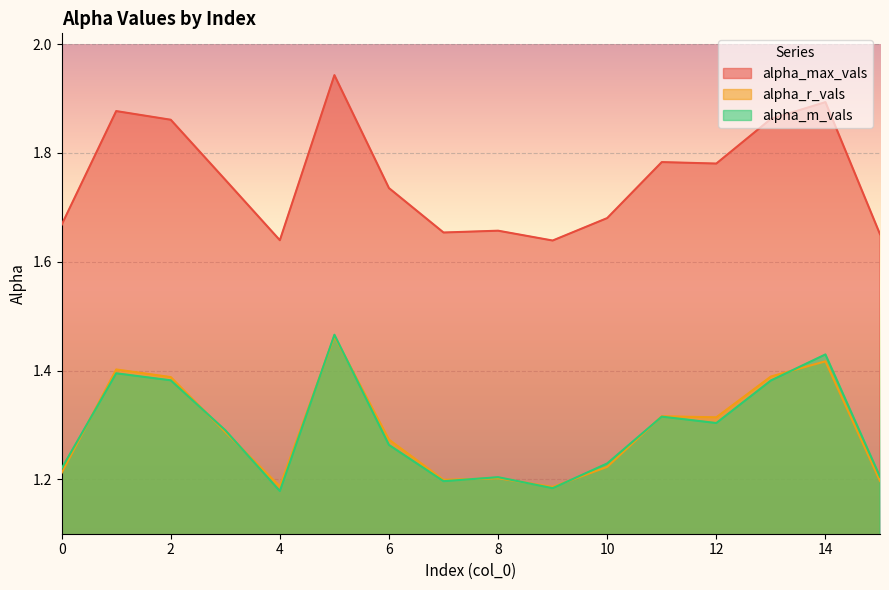

Which category has the highest value in the alpha_r_vals series?

5